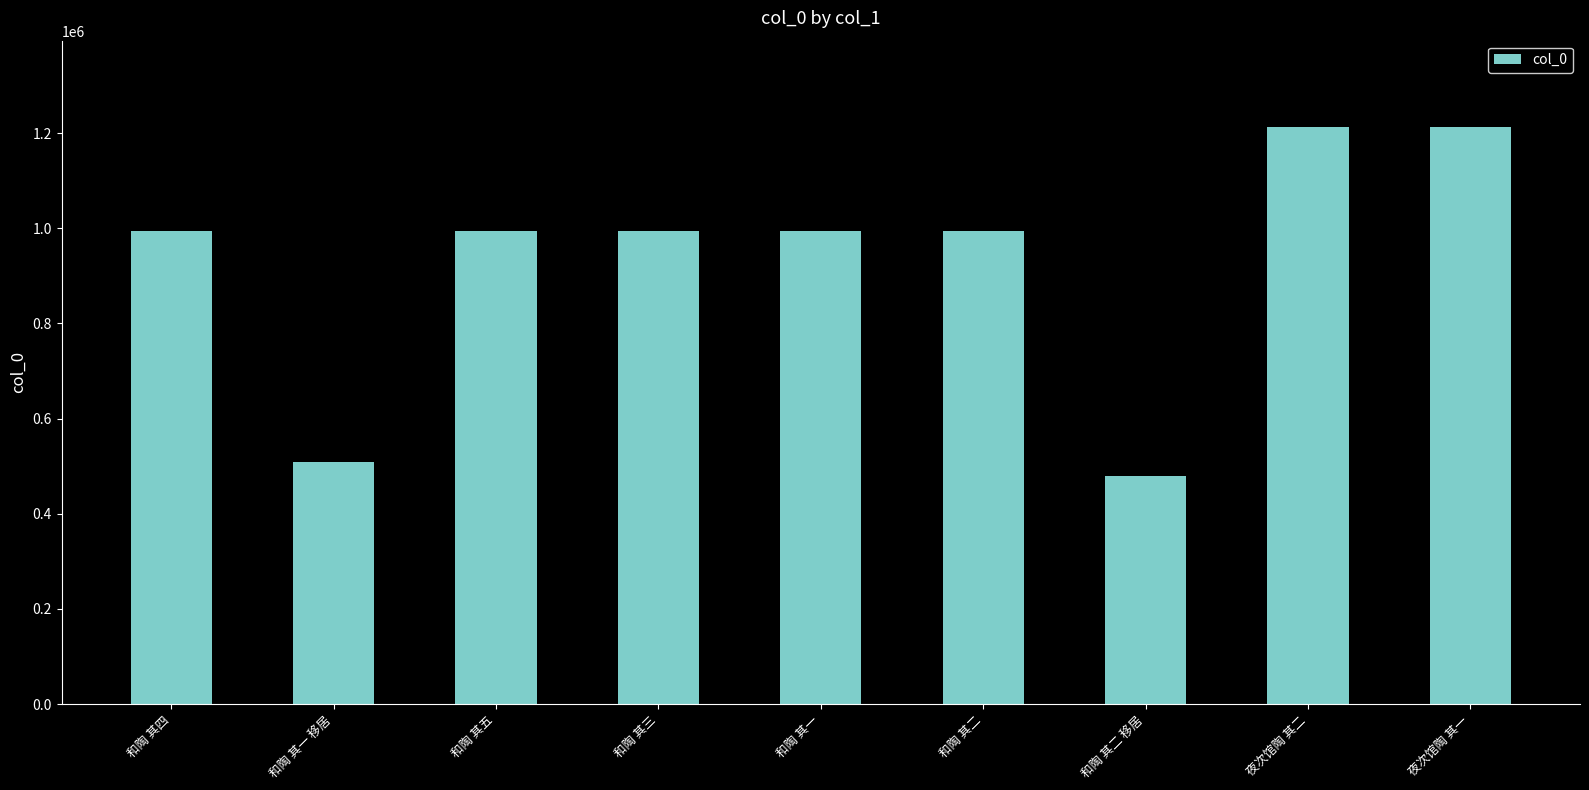

What is the label of the 6th bar from the right?

和陶 其三